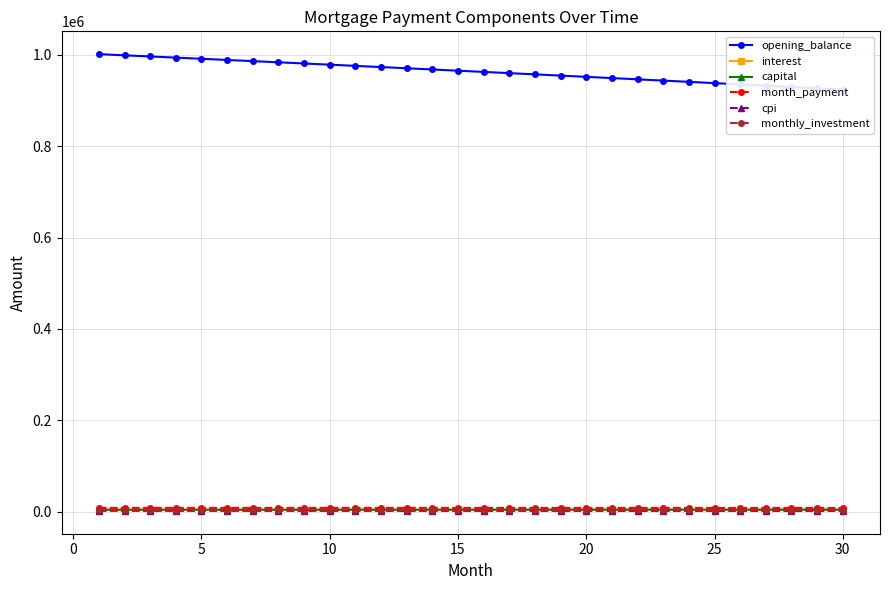

How many series are shown in this chart?

6